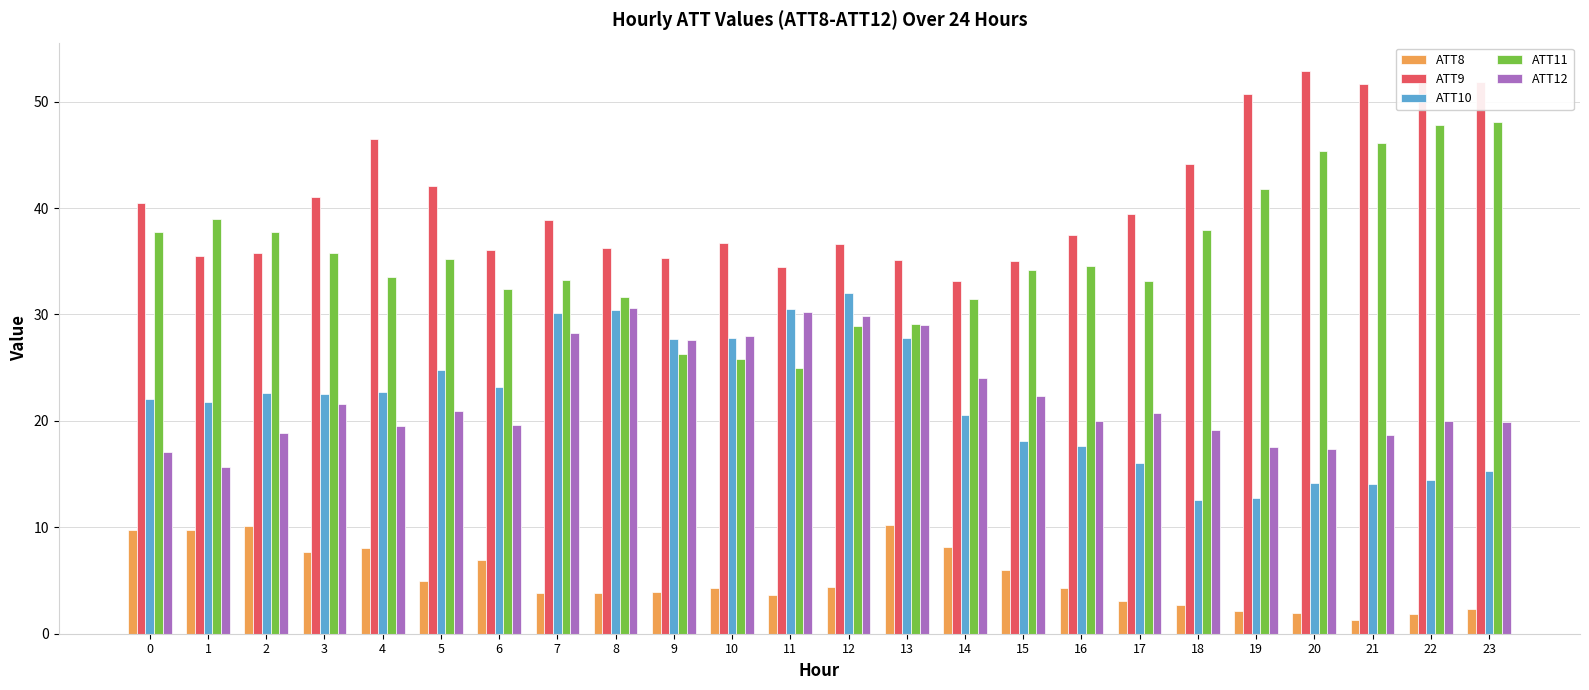

Between 5 and 19, which series saw the biggest shift?

ATT10